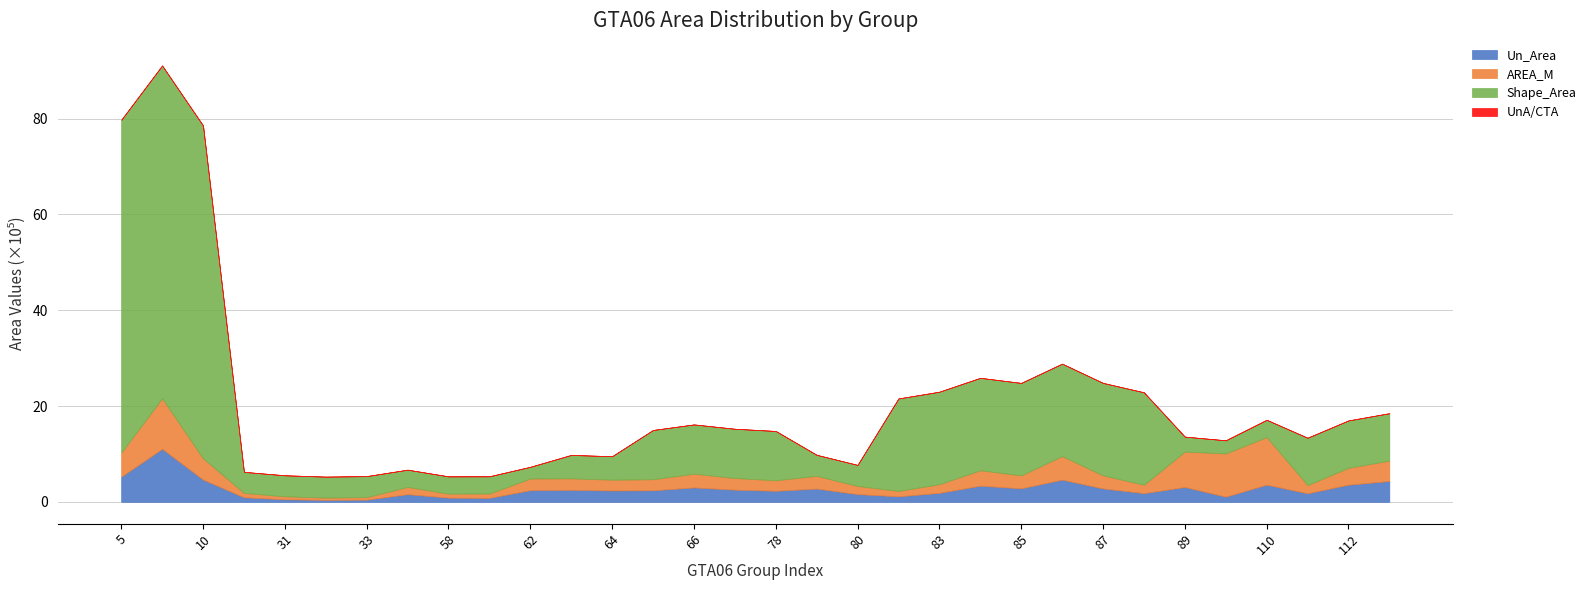

True or false: Shape_Area and Un_Area cross at least once.

False